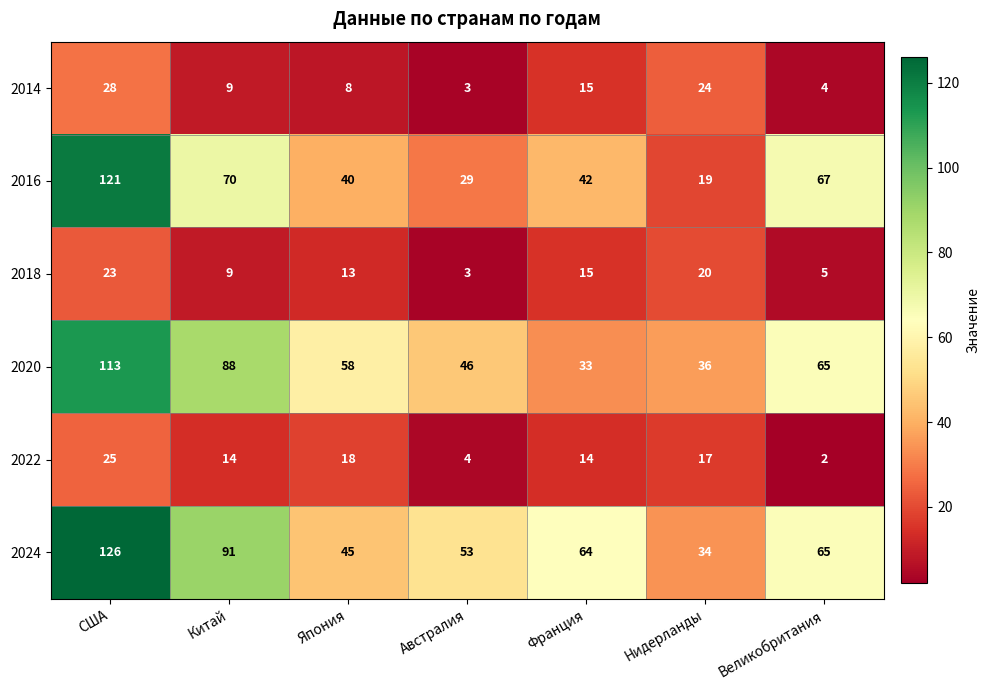

What is the difference between the second highest and second lowest values in the 2014 series?

20